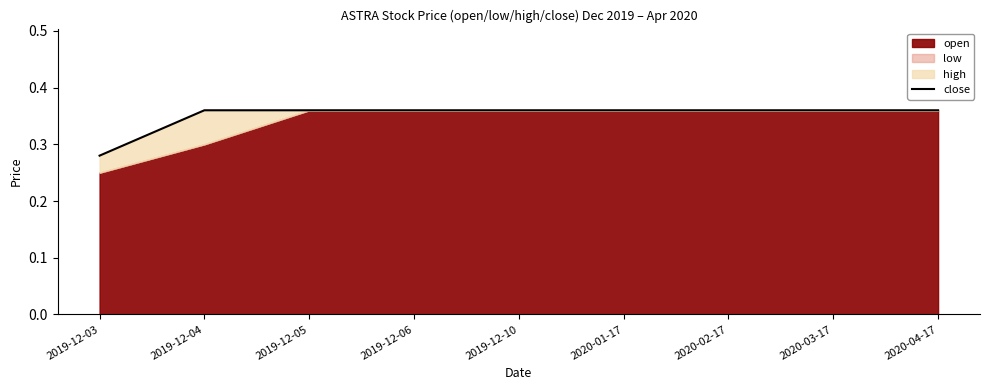

Which label corresponds to the smallest value in the chart?

2019-12-03